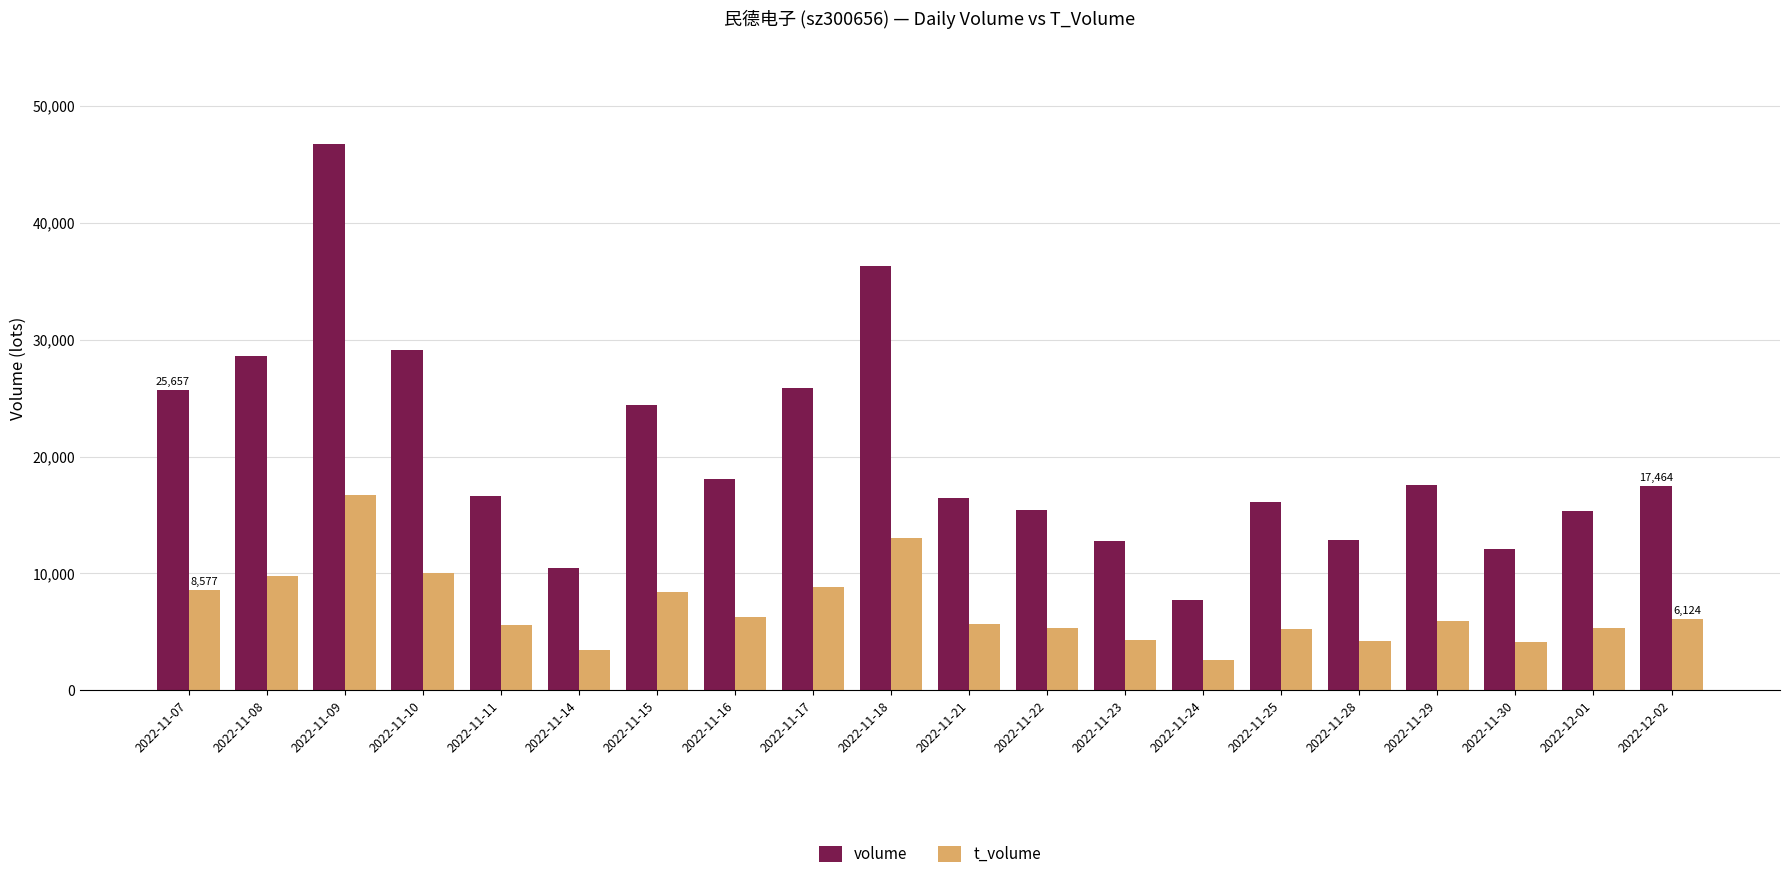

What is the sum of the t_volume values at 2022-11-24 and 2022-11-30?

6707